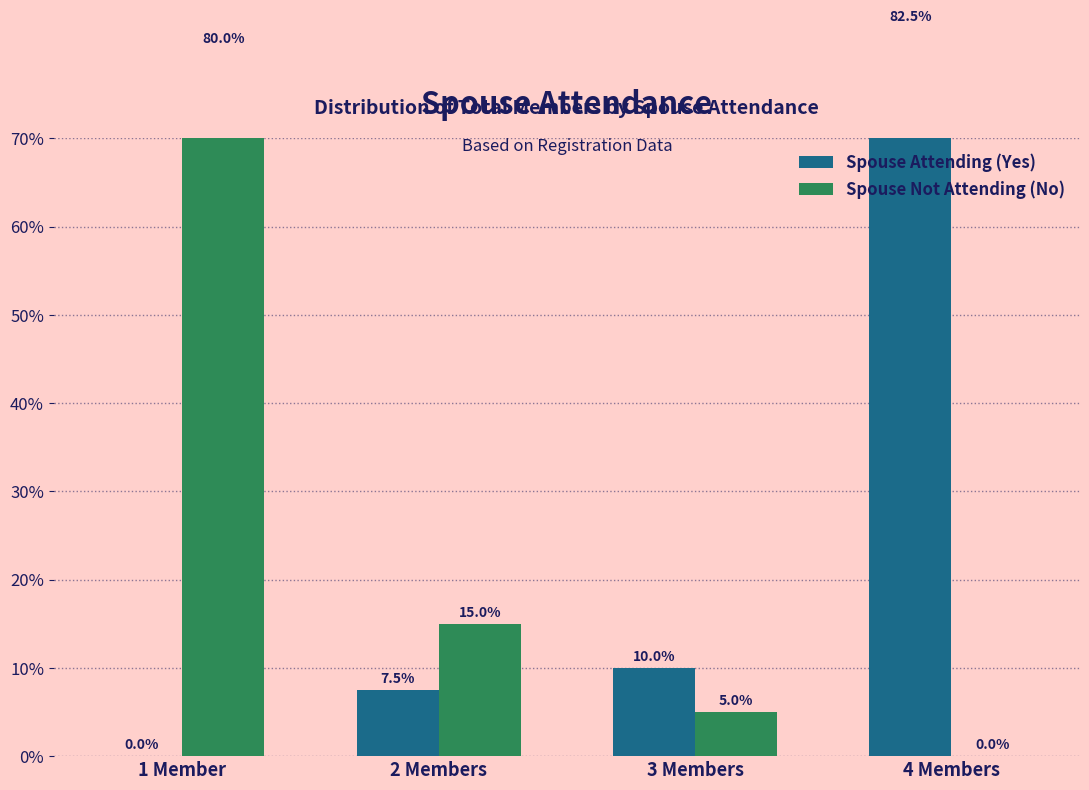

Which series has the widest spread of values?

Spouse Attending (Yes)